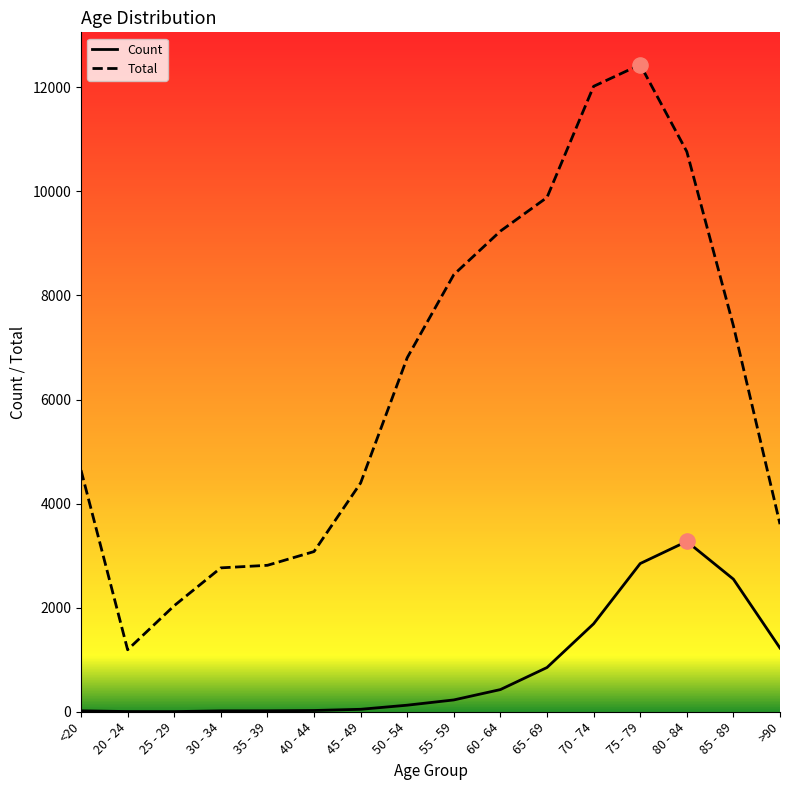

Is the value of Total at 55 - 59 greater than the value of Count at 60 - 64?

Yes